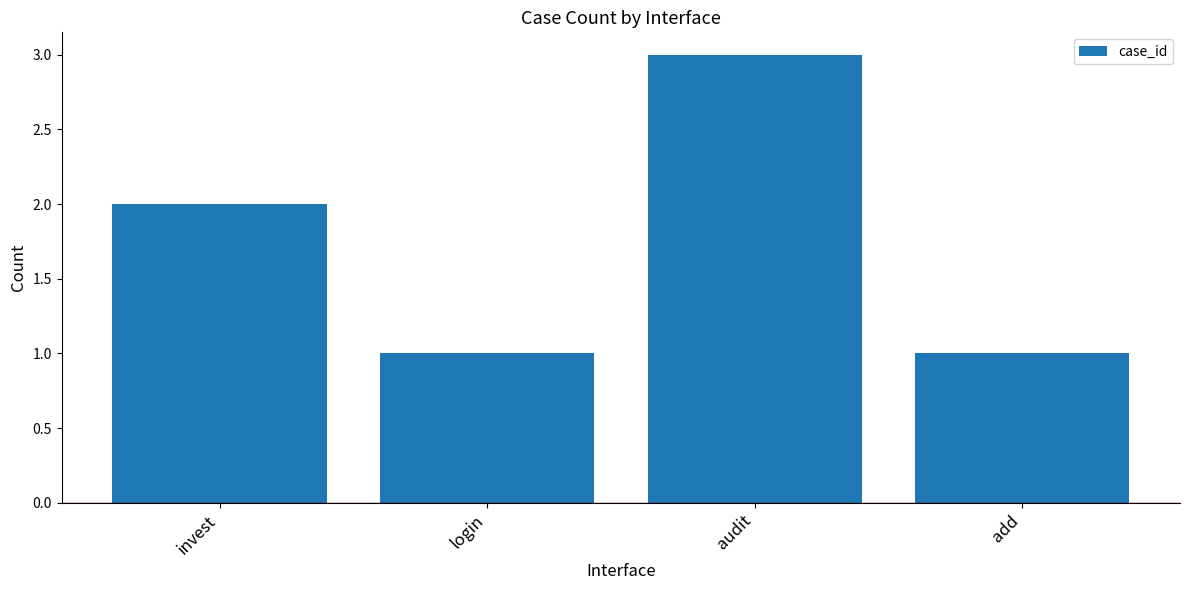

What is the label of the 4th bar from the left?

add